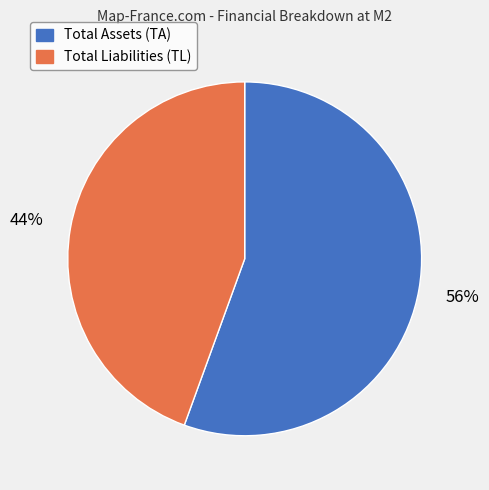

Does Total Liabilities (TL) account for over 50% of the chart?

No